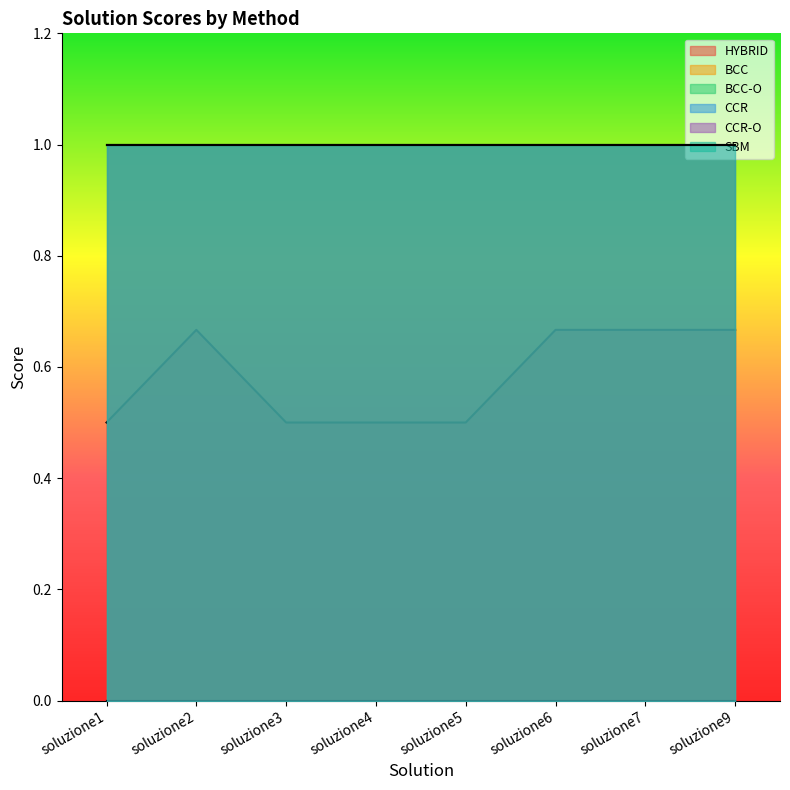

Read the SBM value at soluzione4.

1.0